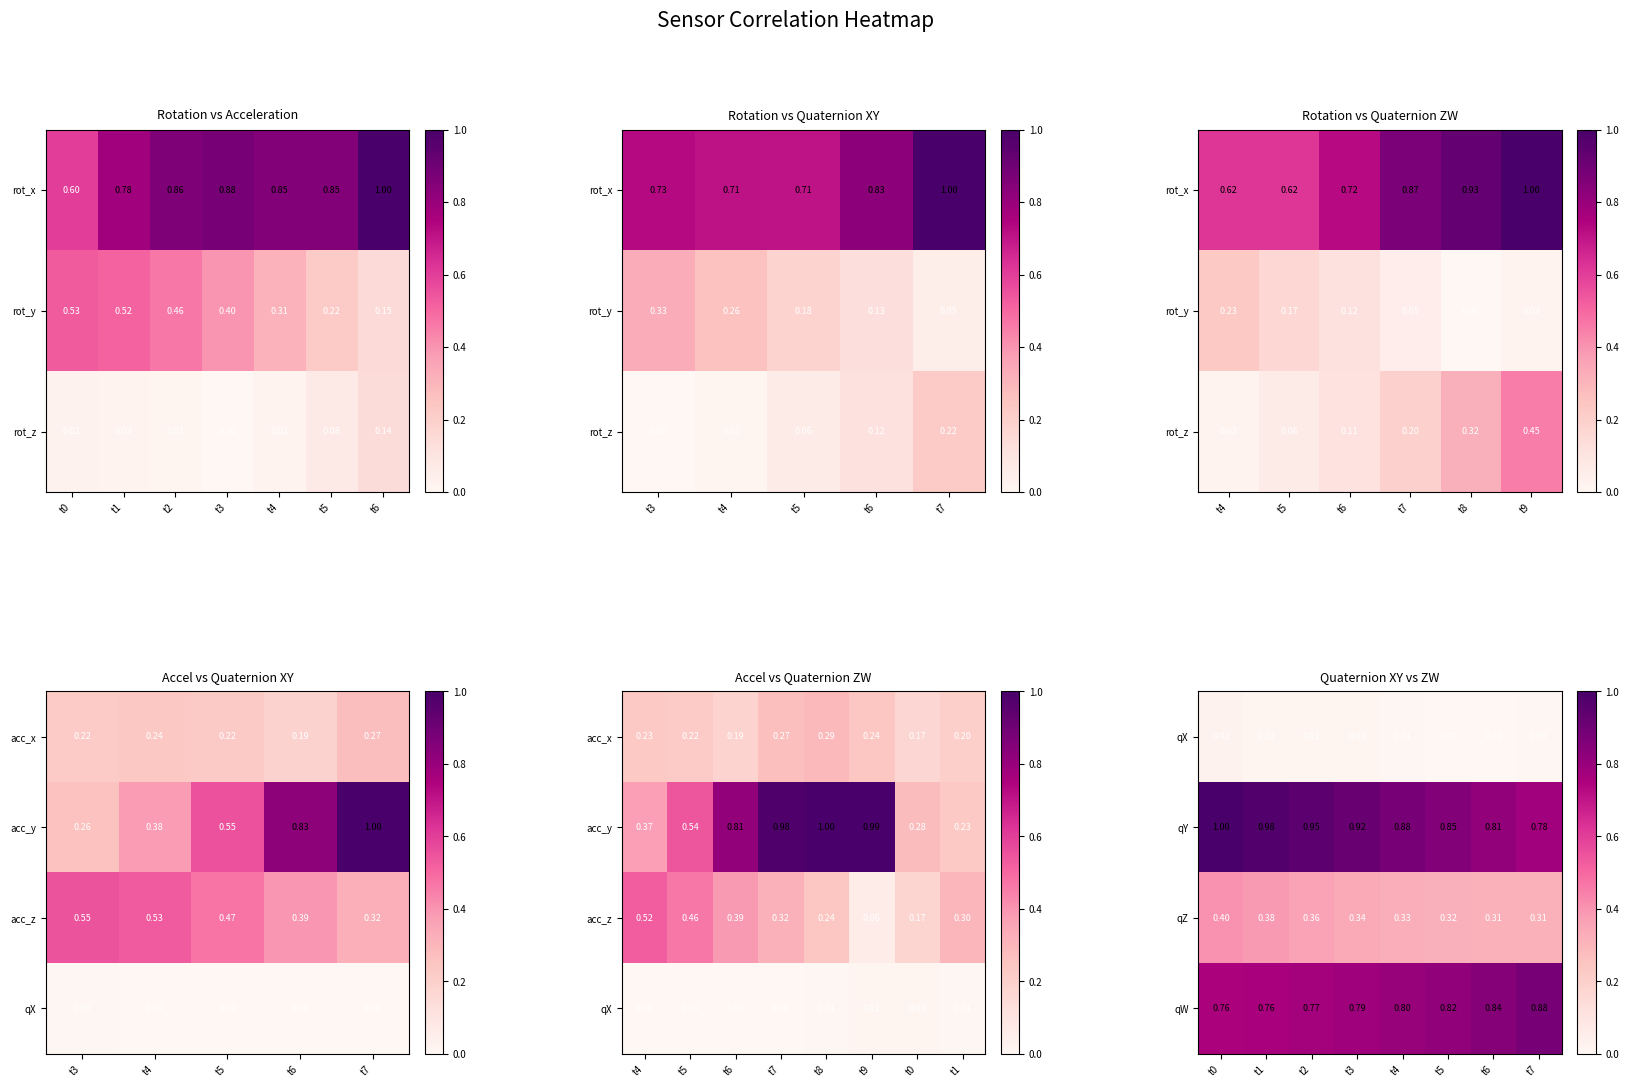

What is the sum of the qZ values at t6 and t7?

0.6